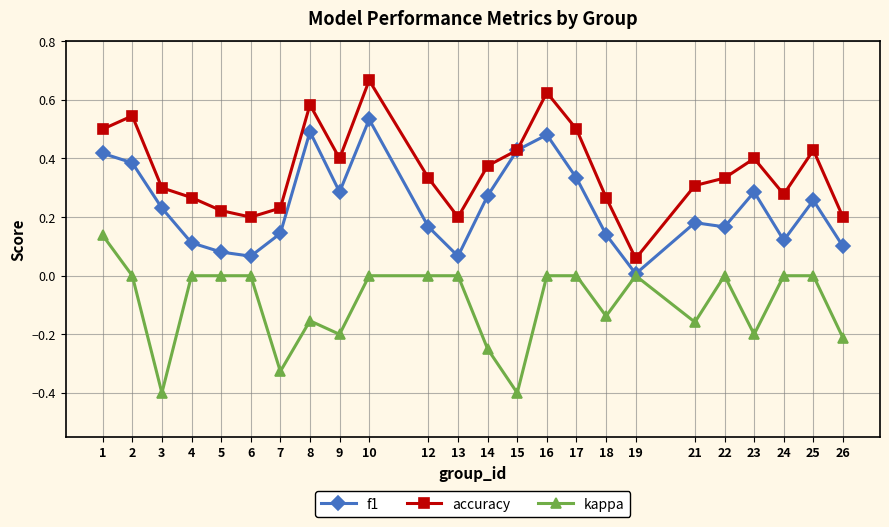

Which label corresponds to the largest value in the chart?

10